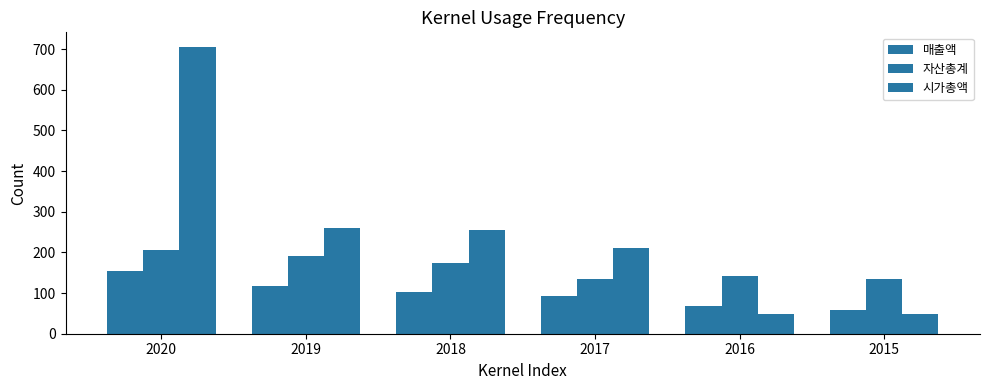

What is the difference between the second highest and minimum values in the 자산총계 series?

57.4